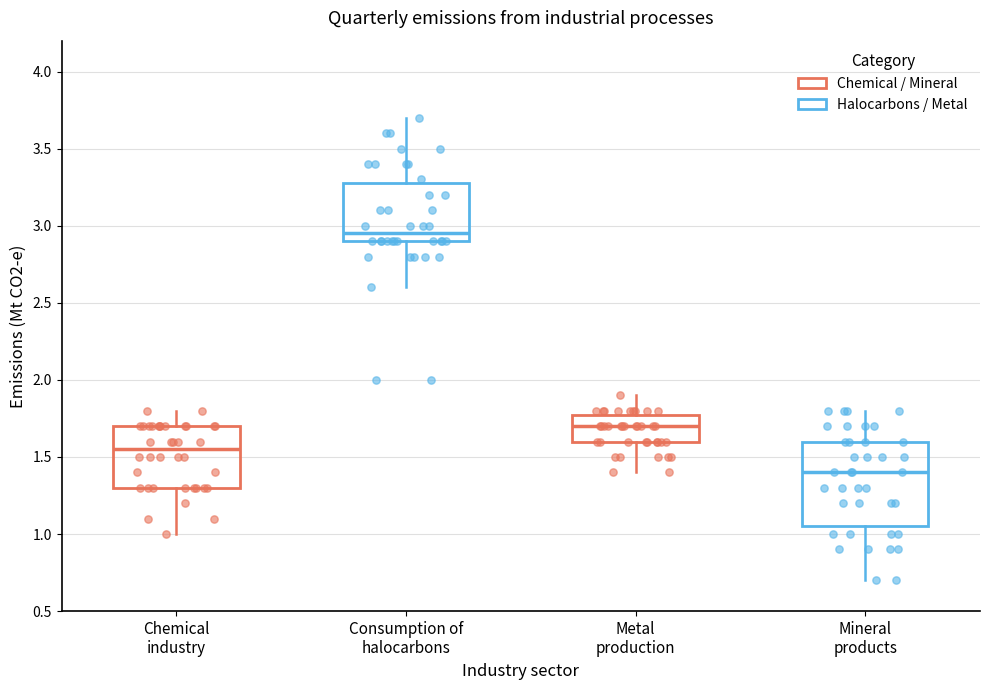

Which box has the highest median line?

Consumption of halocarbons